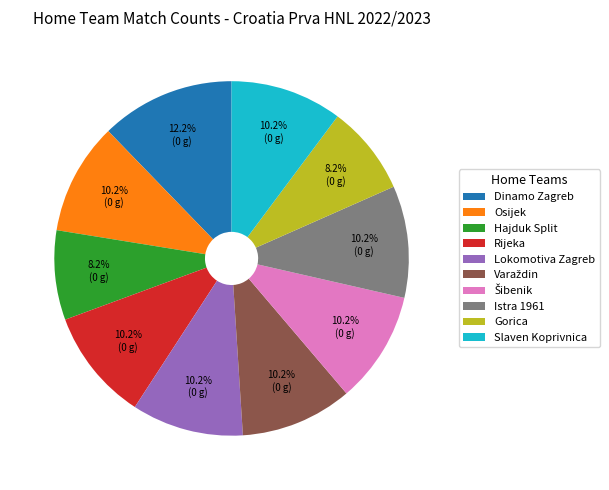

To the nearest percent, what portion does Osijek represent?

10%